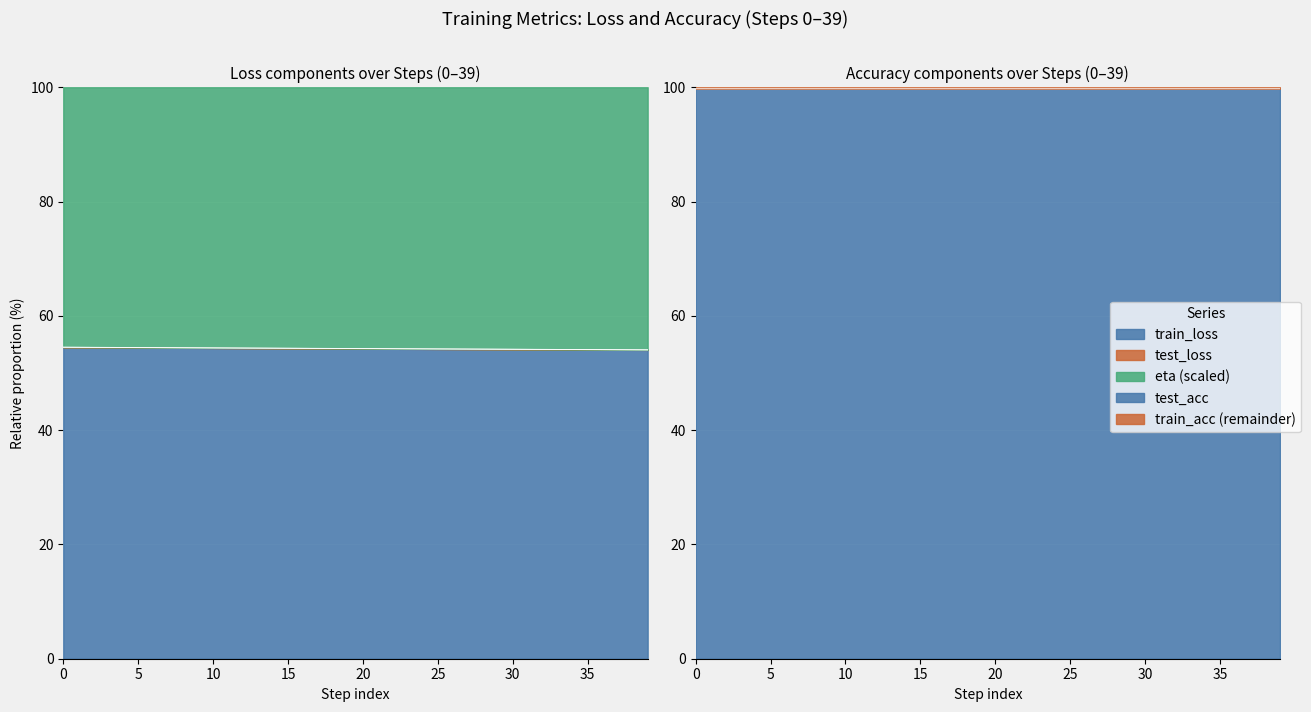

What is the difference between the test_loss values at 28 and 39?

0.1